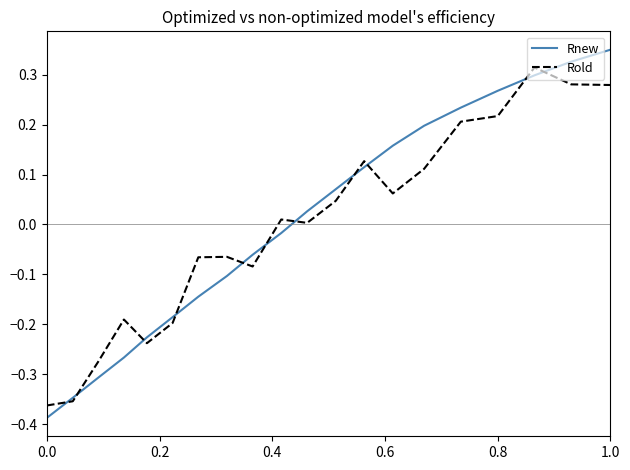

Which series has the widest spread of values?

Rnew